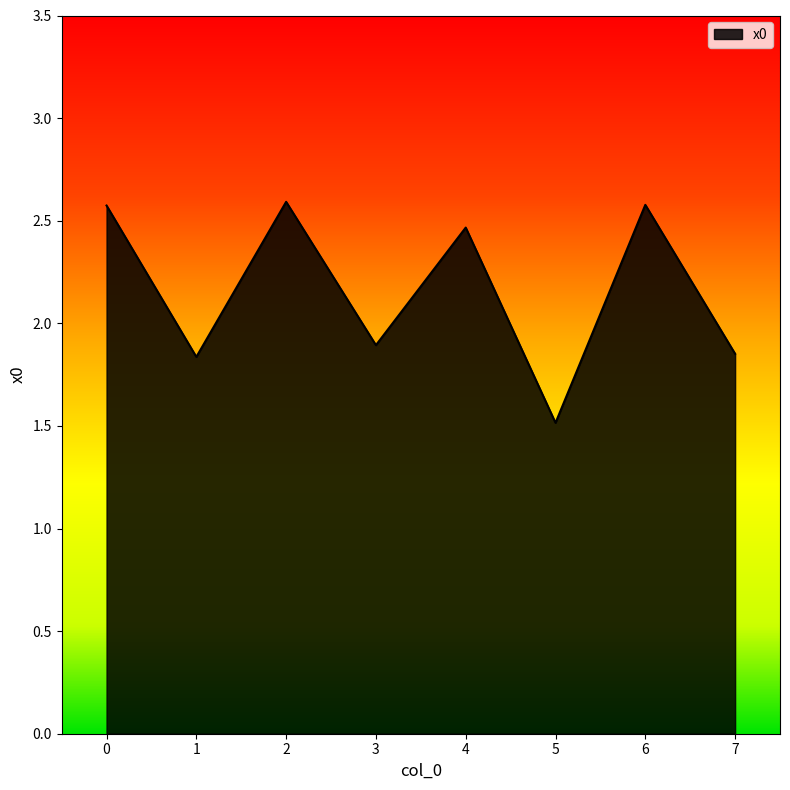

Count the number of data series in this chart.

1